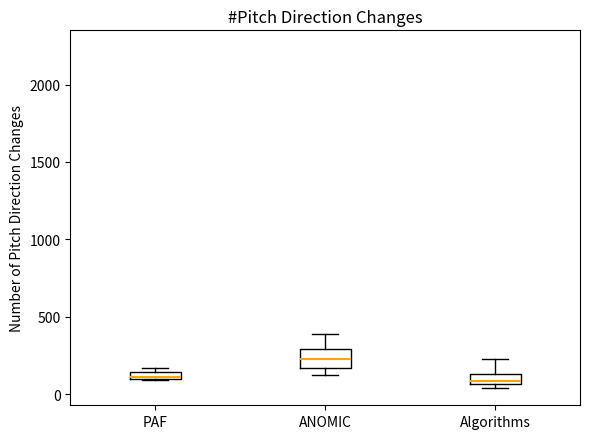

Where is the lower edge of the box for PAF on the y-axis? The values are not printed on the chart, so give them approximately, as read against the axis.

100